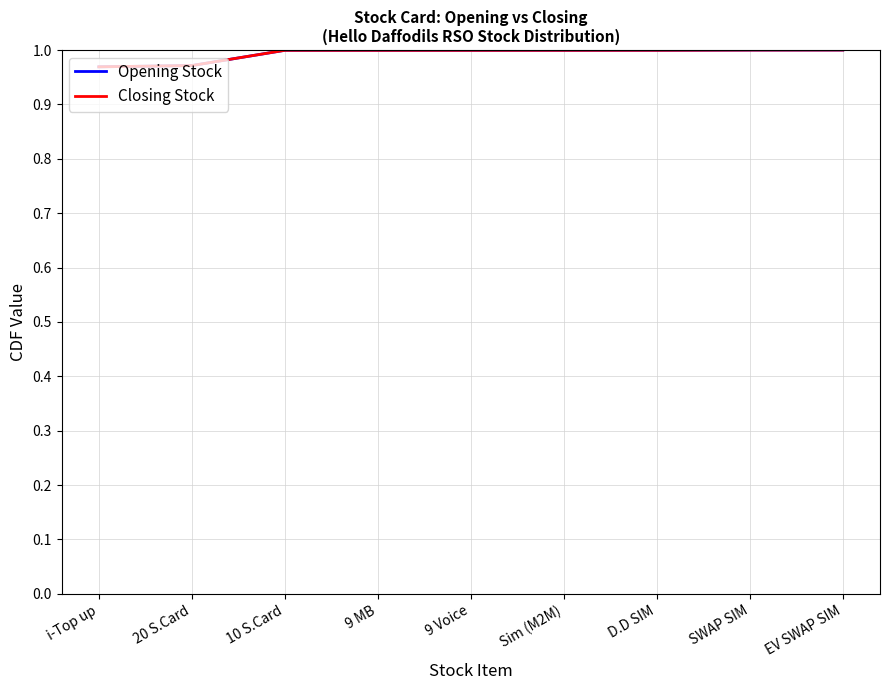

Is this an area chart (filled region under the line)?

No